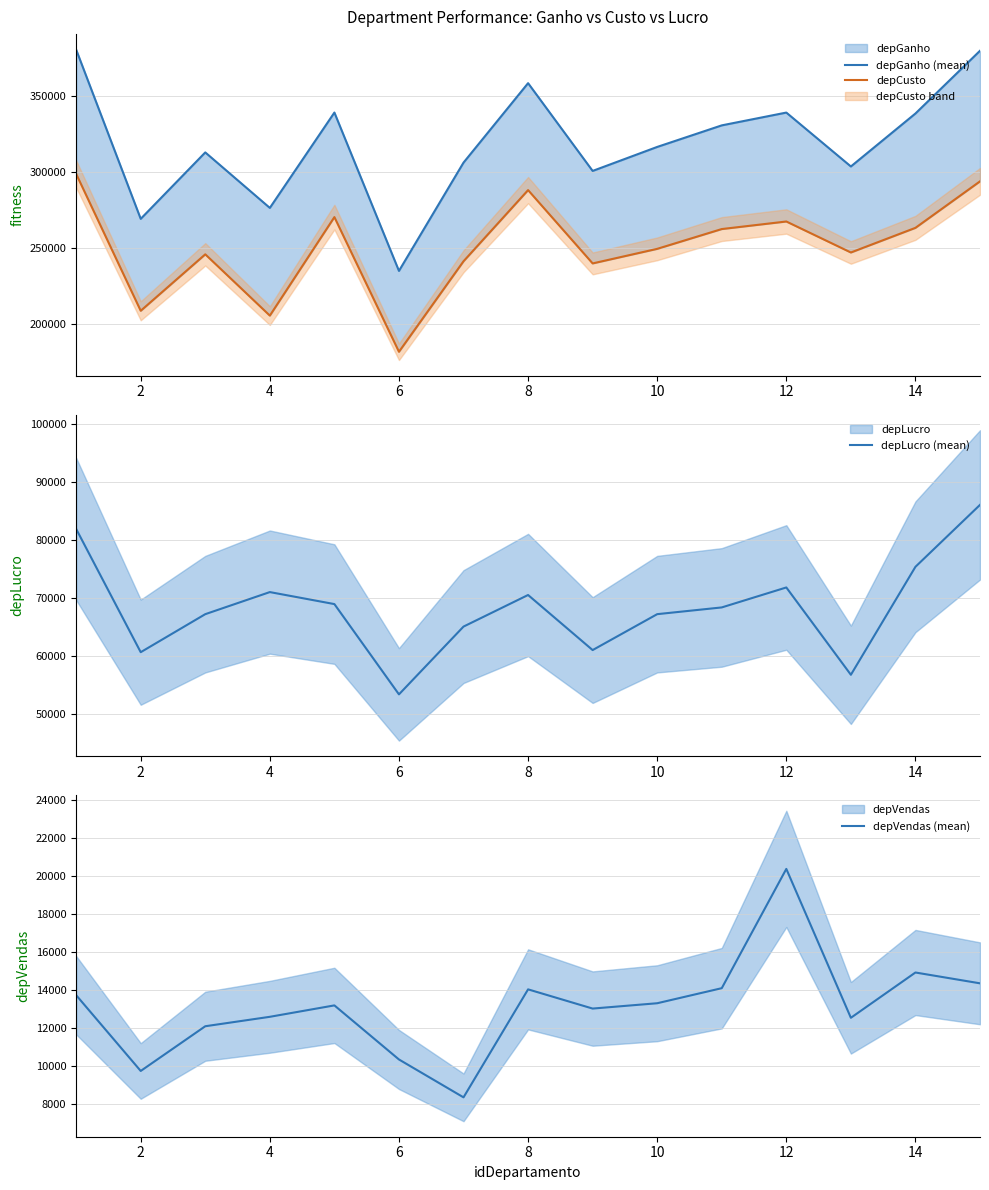

What is the minimum value for depVendas (mean)?

8358